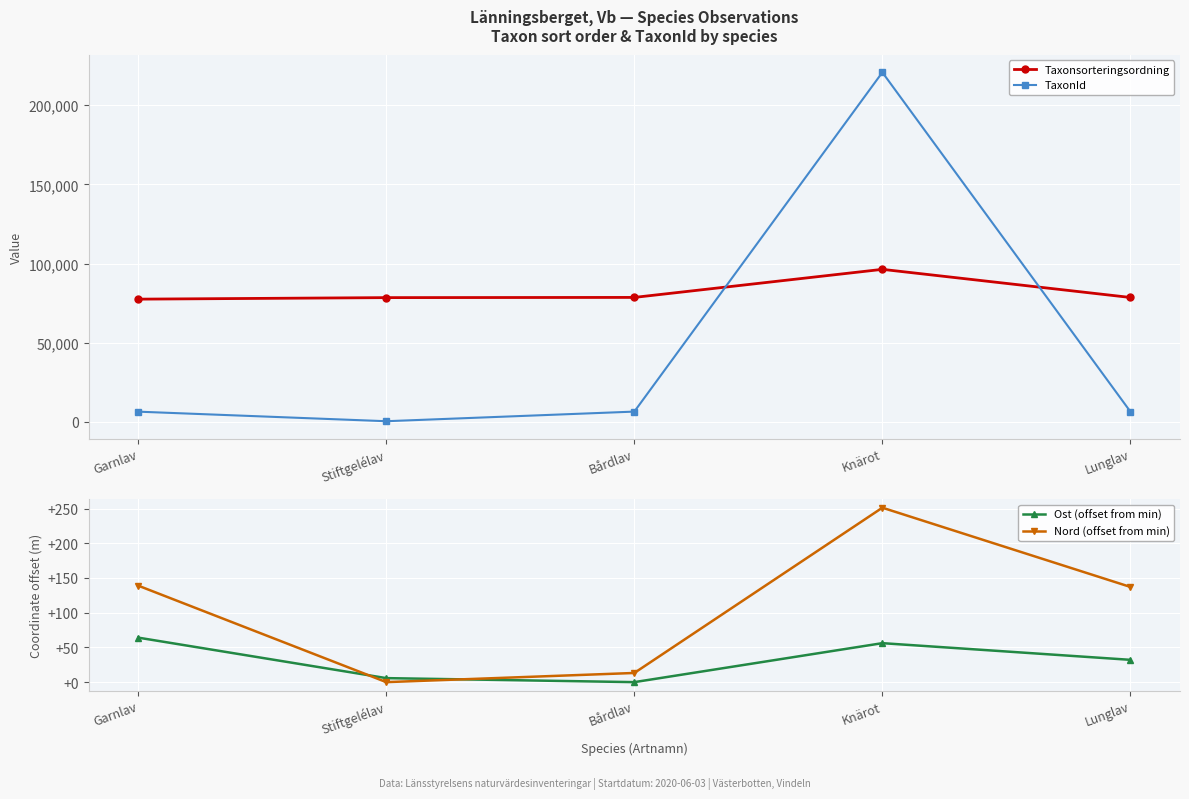

Which category has the highest value in the Ost (offset from min) series?

Garnlav